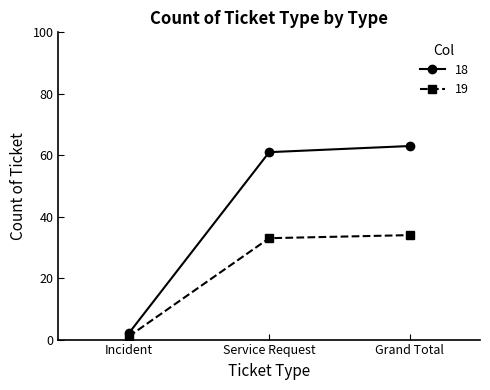

Which series has the largest range (max minus min)?

18